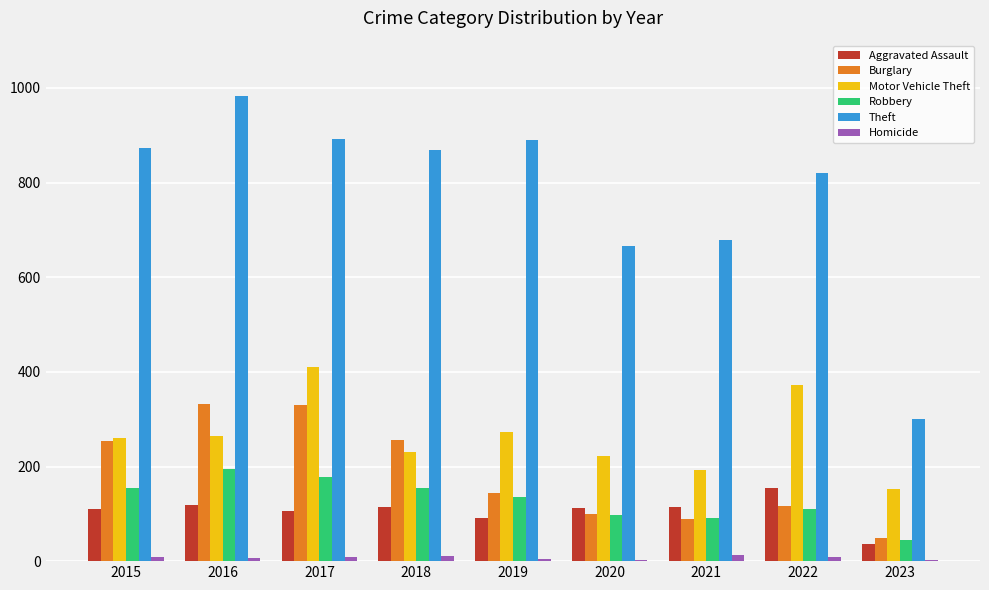

What is the total value across all series at 2022?

1583